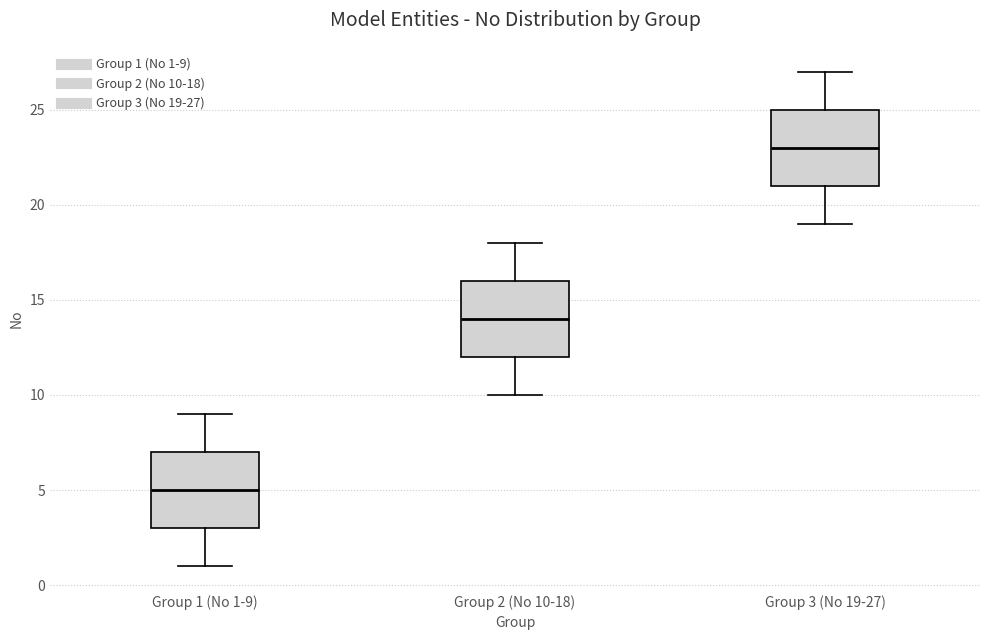

Reading left to right, transcribe this box plot: for each box, give where its median line is, the range the box spans, and where its two whiskers end, as read against the y-axis. The values are not printed on the chart, so give them approximately, as read against the axis.

Group 1 (No 1-9): median 5, box 3 to 7, whiskers 1 to 9
Group 2 (No 10-18): median 14, box 12 to 16, whiskers 10 to 18
Group 3 (No 19-27): median 23, box 21 to 25, whiskers 19 to 27